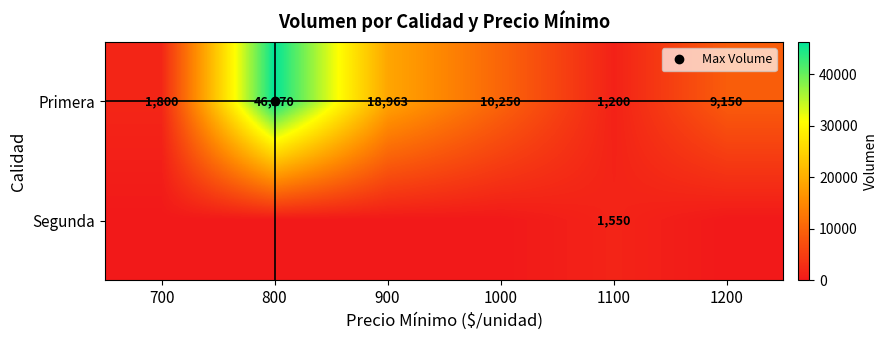

Is it true that Segunda equals 870 at 1000?

False